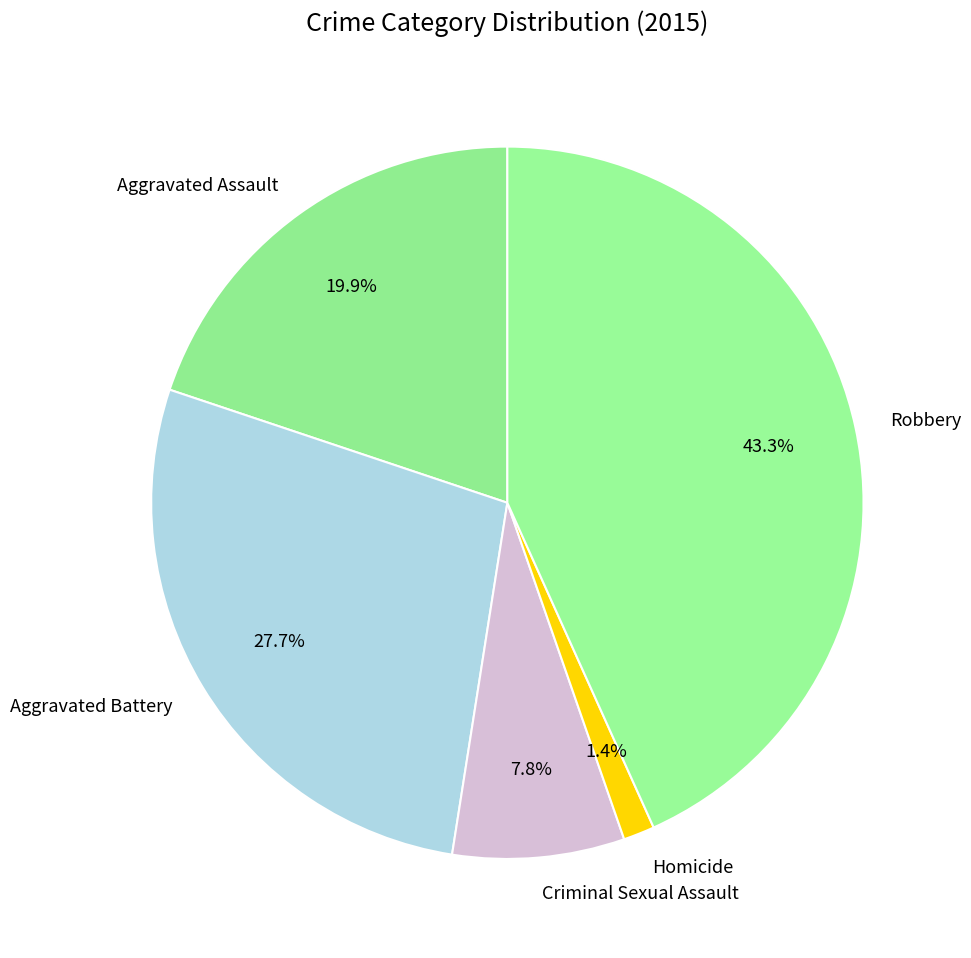

Approximately how many times larger is the value at Aggravated Assault compared to Aggravated Battery?

0.7